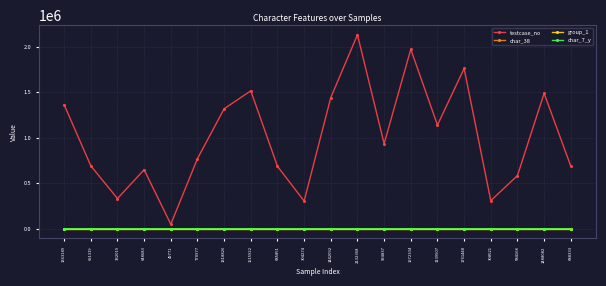

Which series changed the most between 304274 and 1761448?

testcase_no